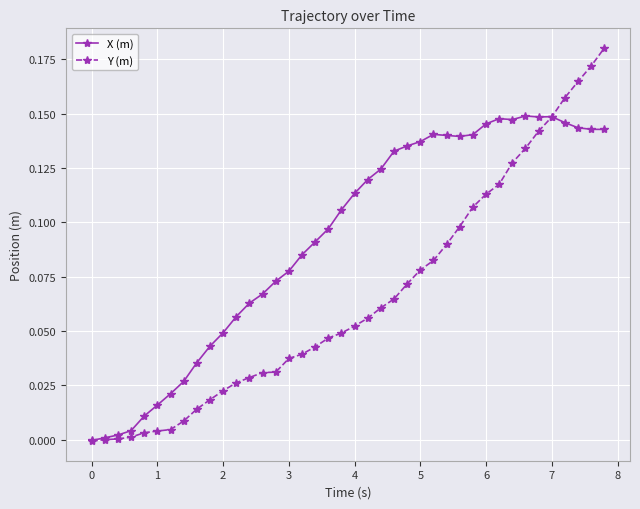

Which series has the largest total across all categories?

X (m)